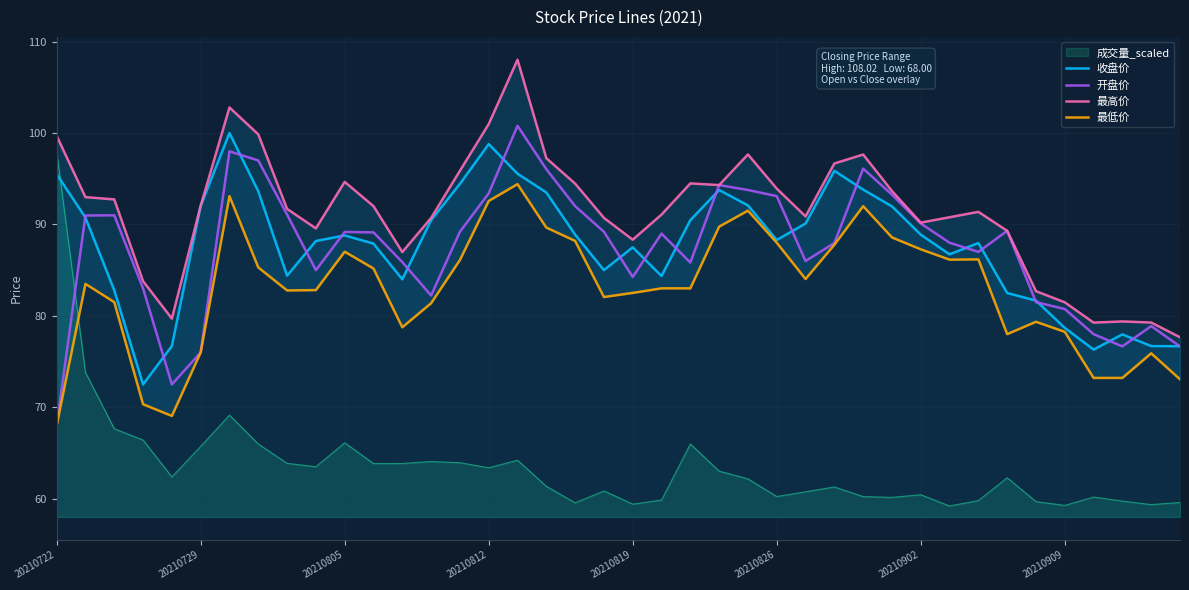

True or false: 开盘价 and 最高价 intersect in this chart.

False